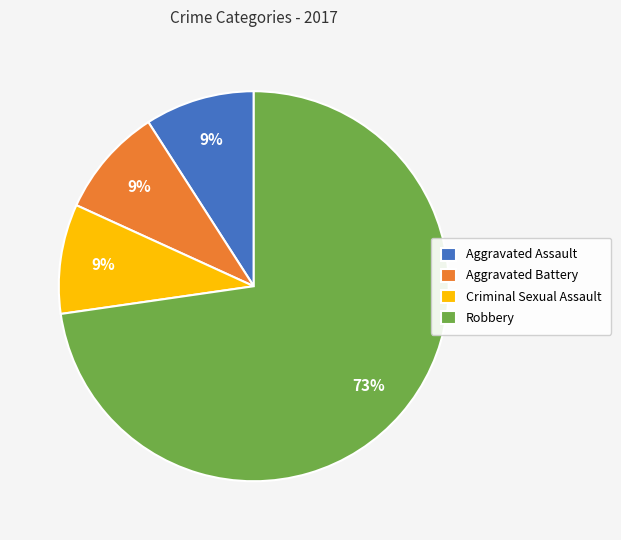

True or false: Criminal Sexual Assault accounts for 24% of the total.

False